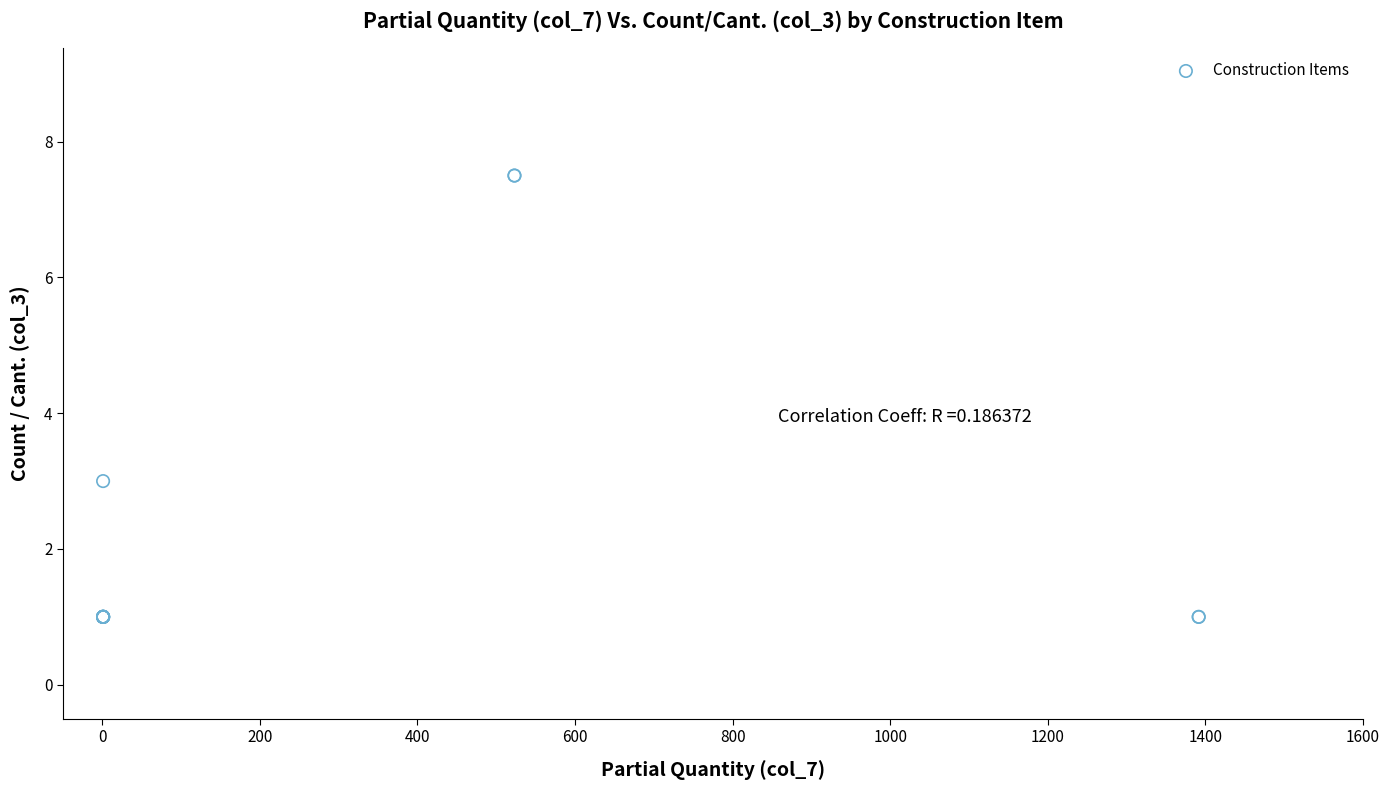

What Y value in the scatter plot is closest to 4?

3.0